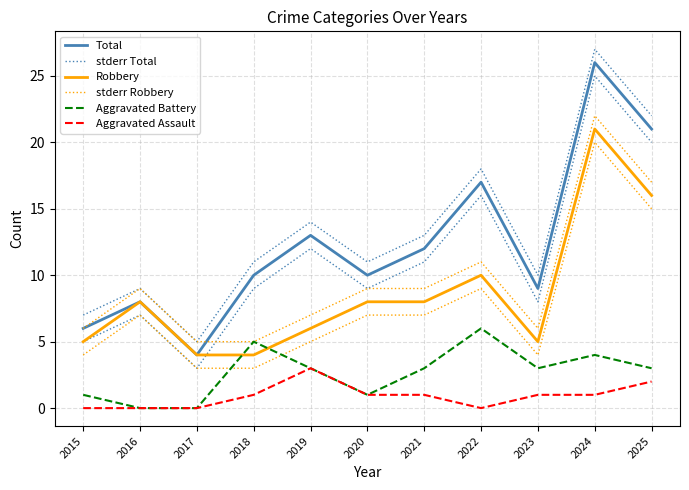

Reading left to right, transcribe all the data shown in this chart.

Total: 6	8	4	10	13	10	12	17	9	26	21
stderr Total: 7	9	5	11	14	11	13	18	10	27	22
Robbery: 5	8	4	4	6	8	8	10	5	21	16
stderr Robbery: 6	9	5	5	7	9	9	11	6	22	17
Aggravated Battery: 1	0	0	5	3	1	3	6	3	4	3
Aggravated Assault: 0	0	0	1	3	1	1	0	1	1	2